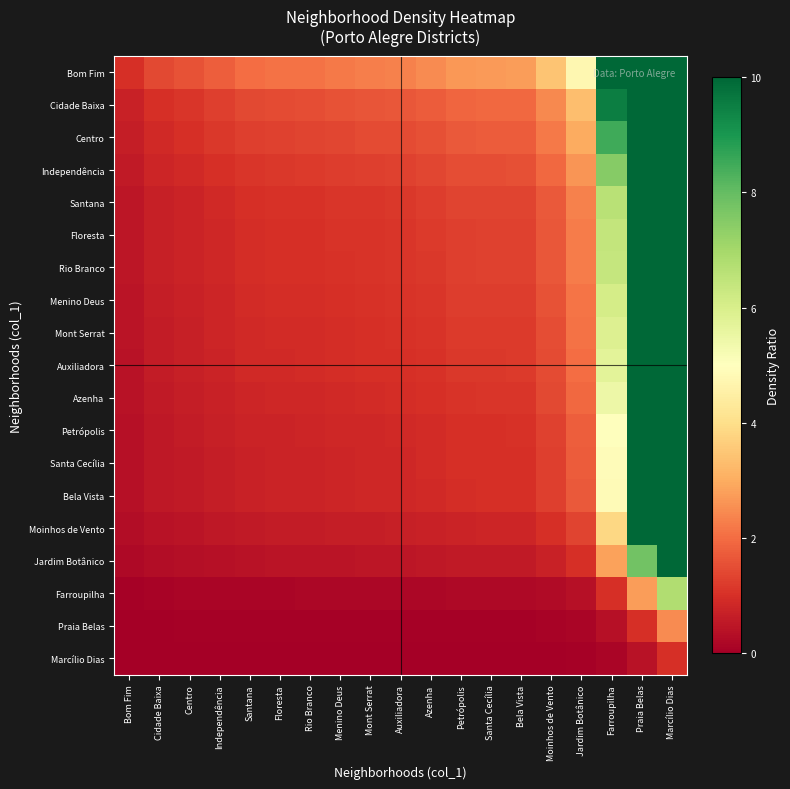

What is the difference between the highest and lowest values at Marcílio Dias?

9.0